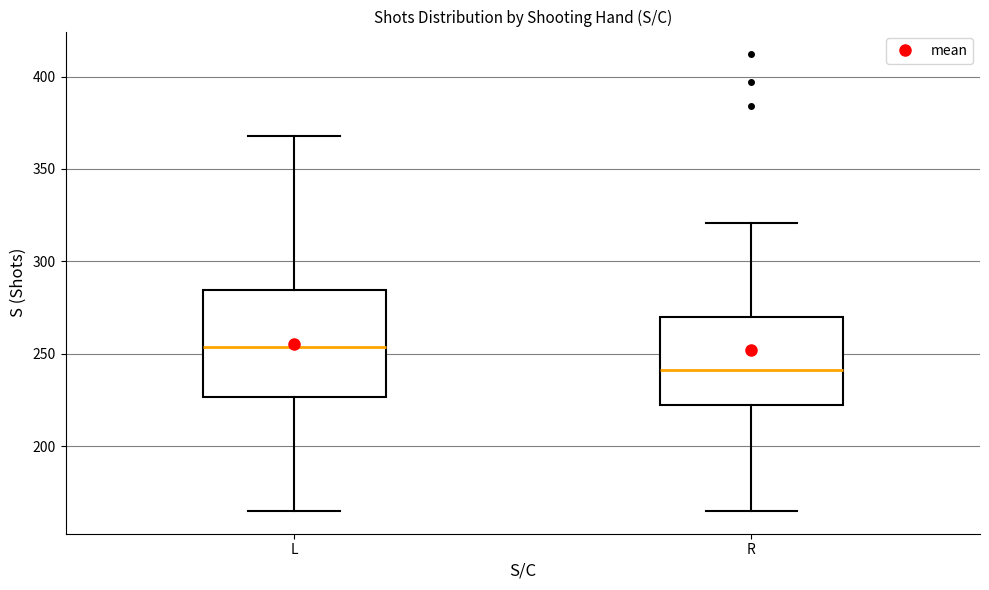

Which box's median line is the highest?

L